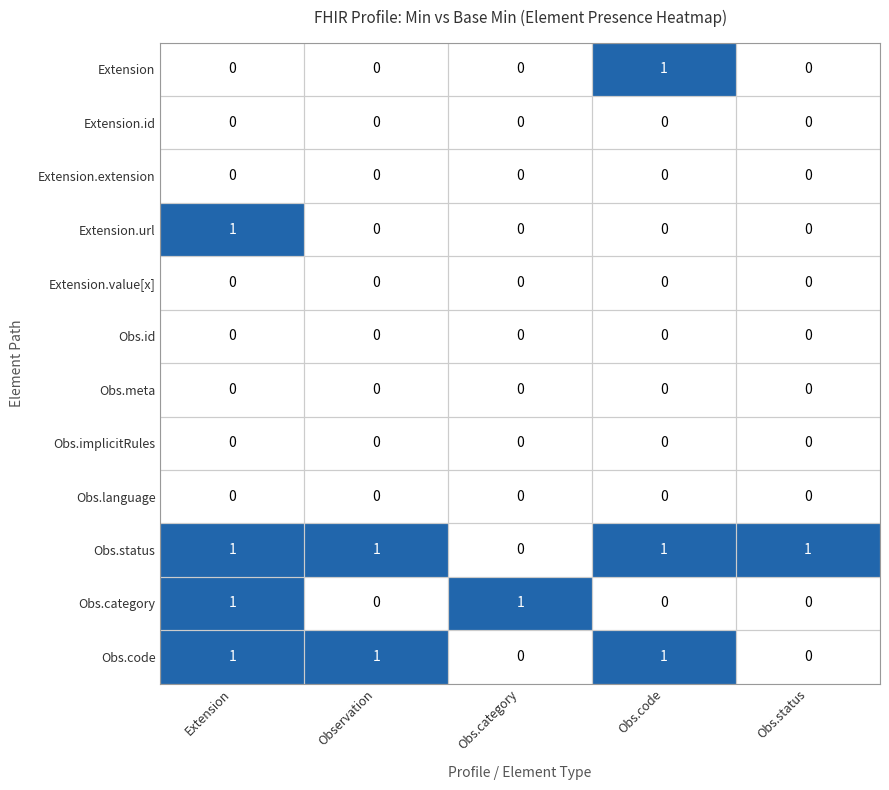

Which series changed the most between Observation and Obs.code?

Extension